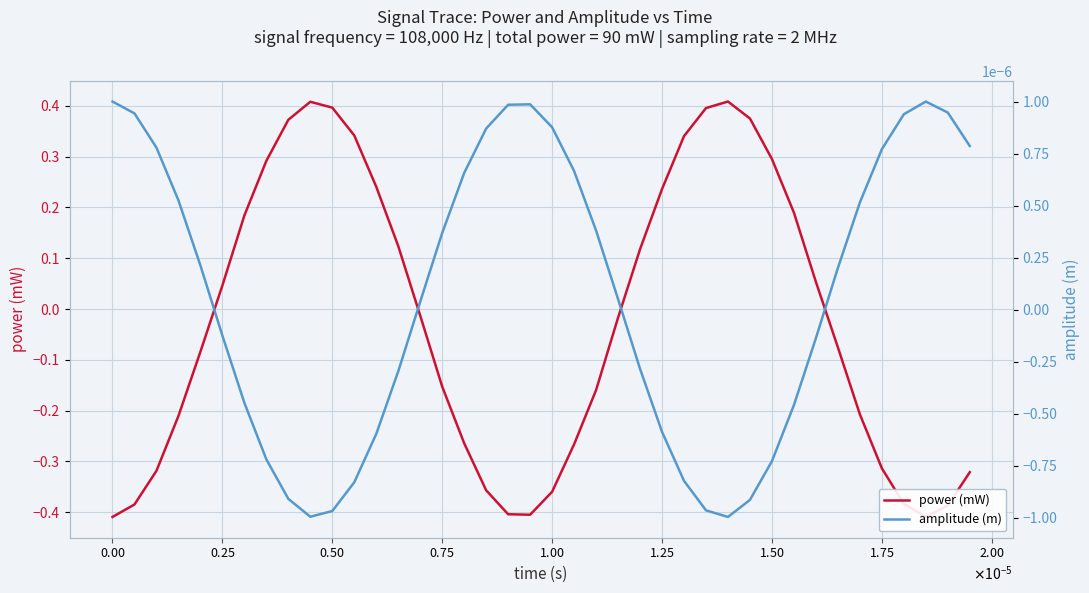

Reading left to right, transcribe all the data shown in this chart.

power (mW): -0.4	-0.4	-0.3	-0.2	-0.1	0.0	0.2	0.3	0.4	0.4	0.4	0.3	0.2	0.1	-0.0	-0.2	-0.3	-0.4	-0.4	-0.4	-0.4	-0.3	-0.2	-0.0	0.1	0.2	0.3	0.4	0.4	0.4	0.3	0.2	0.1	-0.1	-0.2	-0.3	-0.4	-0.4	-0.4	-0.3
amplitude (m): 0.0	0.0	0.0	0.0	0.0	-0.0	-0.0	-0.0	-0.0	-0.0	-0.0	-0.0	-0.0	-0.0	0.0	0.0	0.0	0.0	0.0	0.0	0.0	0.0	0.0	0.0	-0.0	-0.0	-0.0	-0.0	-0.0	-0.0	-0.0	-0.0	-0.0	0.0	0.0	0.0	0.0	0.0	0.0	0.0